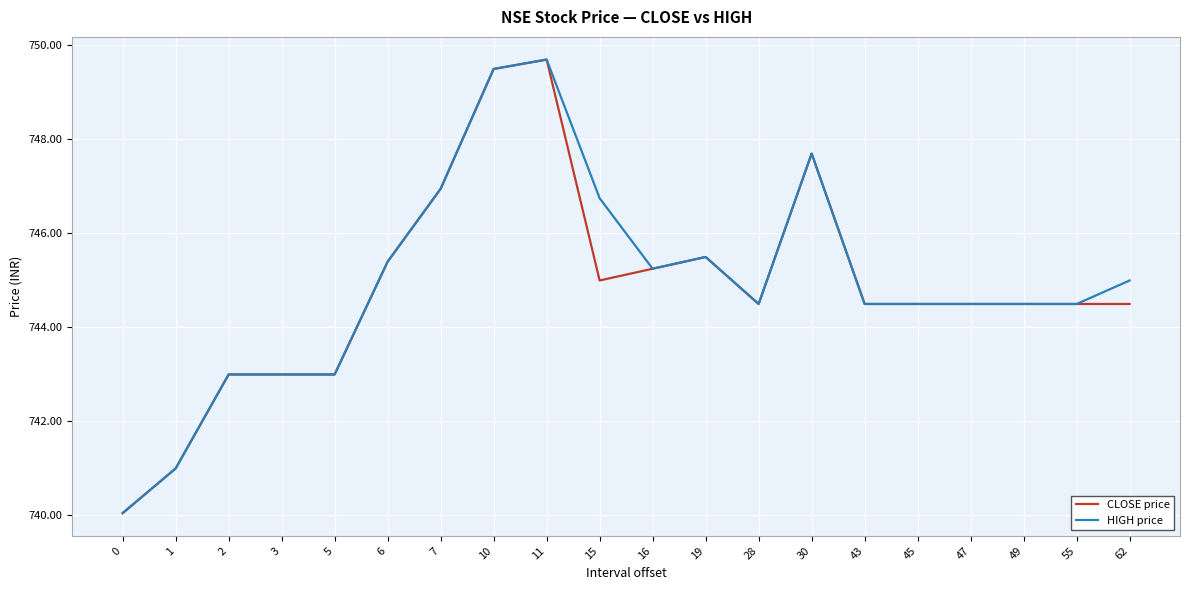

The value of HIGH price at 43 is 358.8. True or false?

False